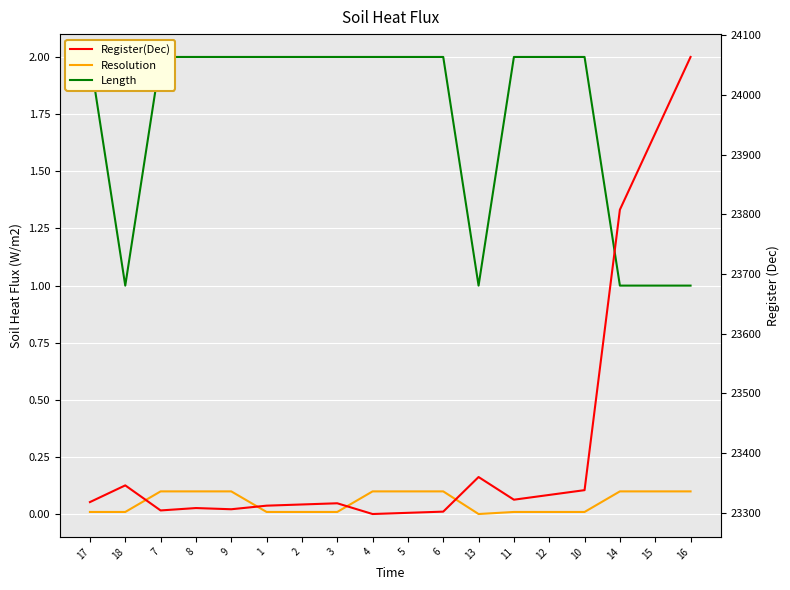

What is the sum of all Register(Dec) values?

421582.0